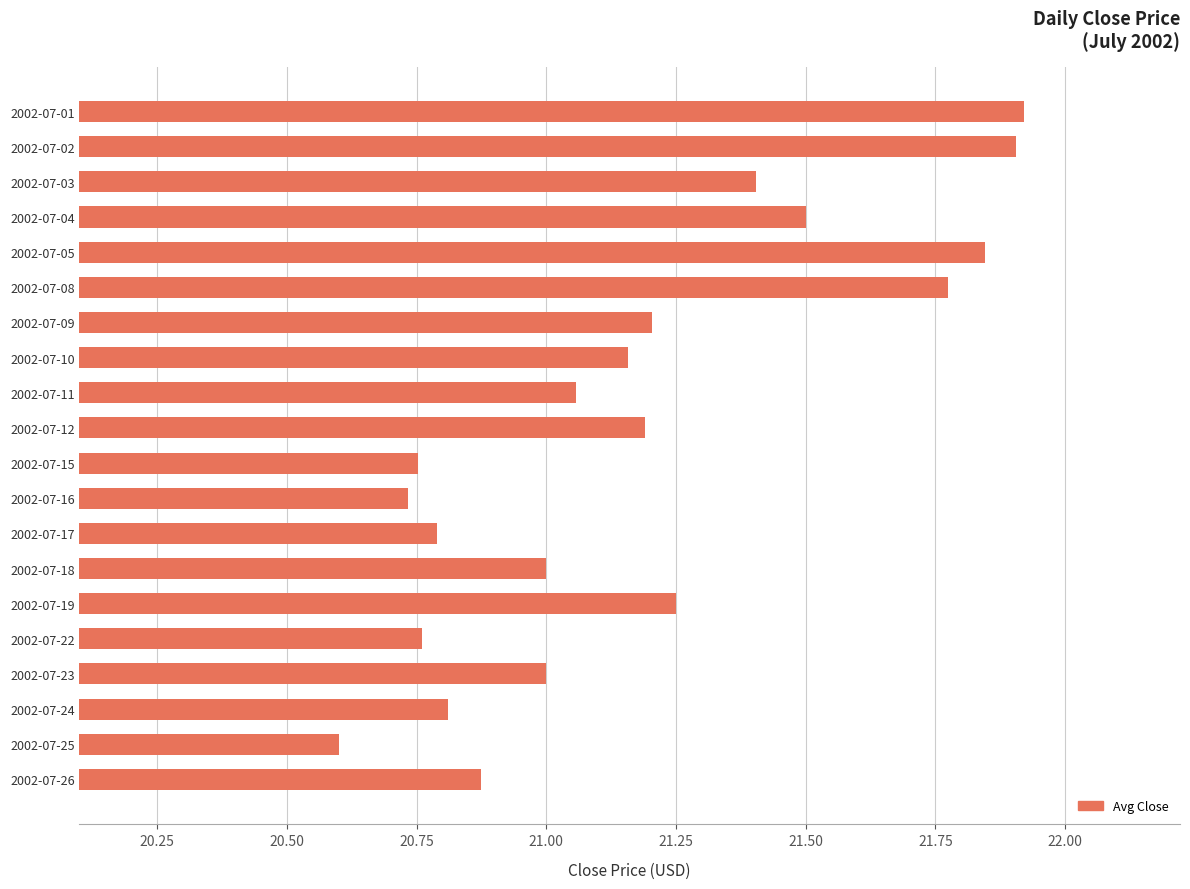

What is the minimum value shown in the chart?

20.6